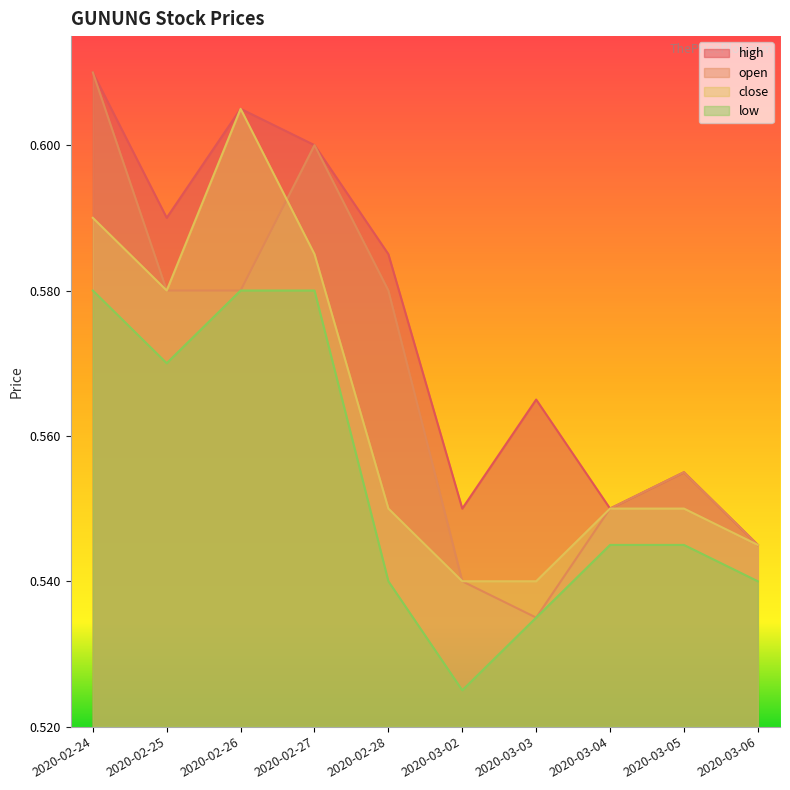

The value of open at 2020-03-06 is 0.5. True or false?

True